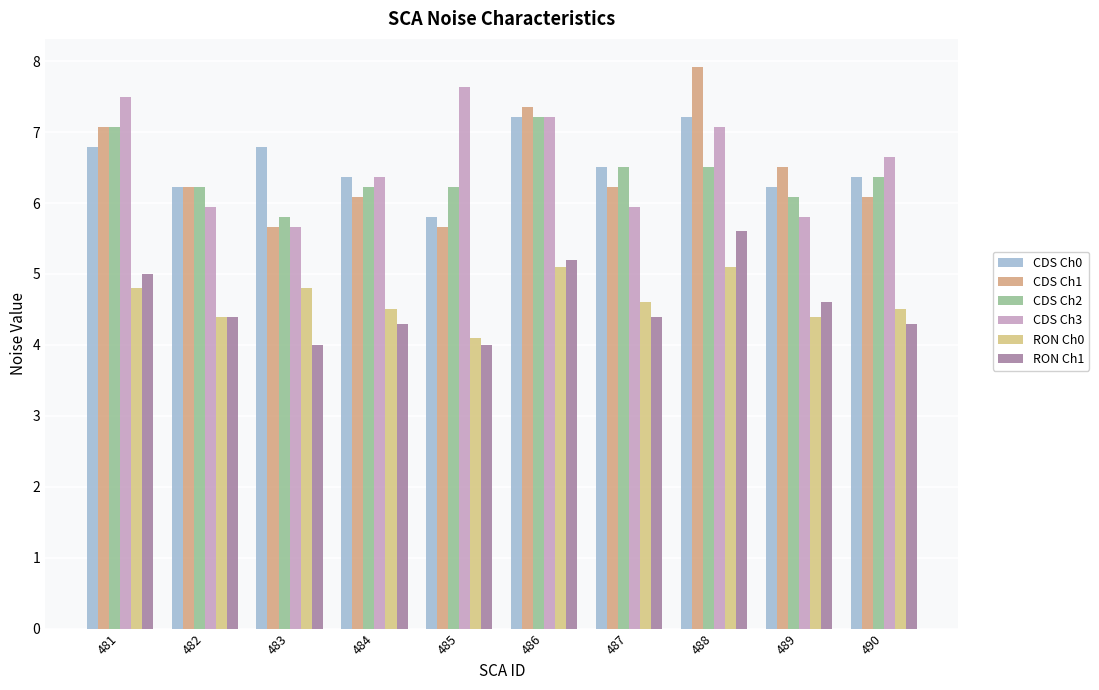

What is the difference between the highest and lowest values at 490?

2.3